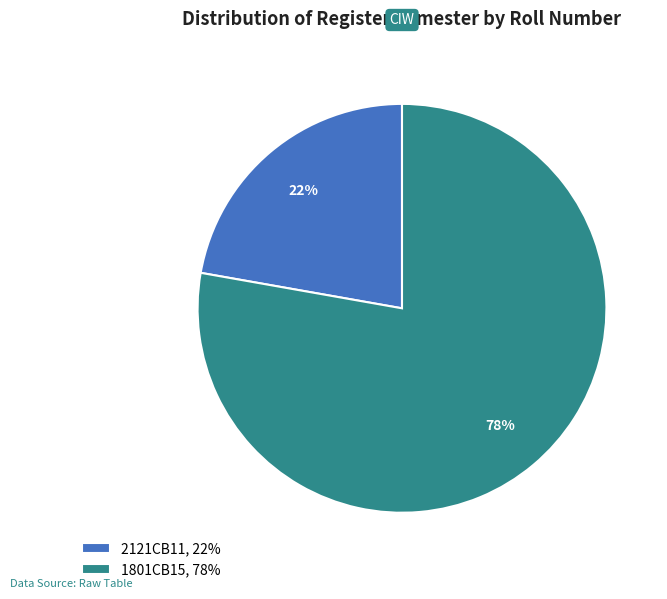

What is the majority slice?

1801CB15